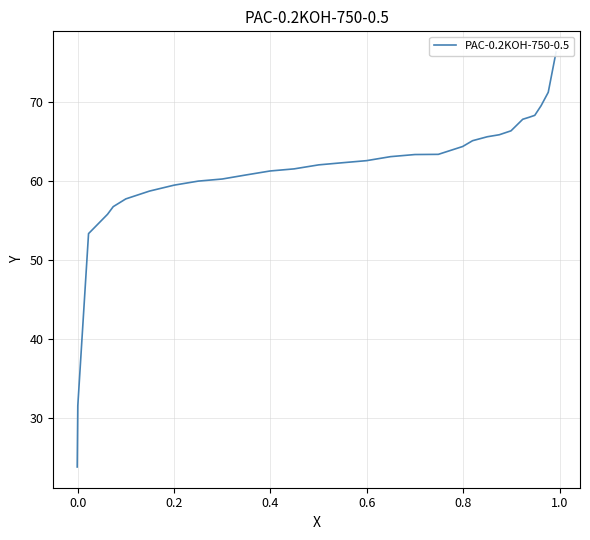

What is the difference between the maximum and second lowest values?

44.8